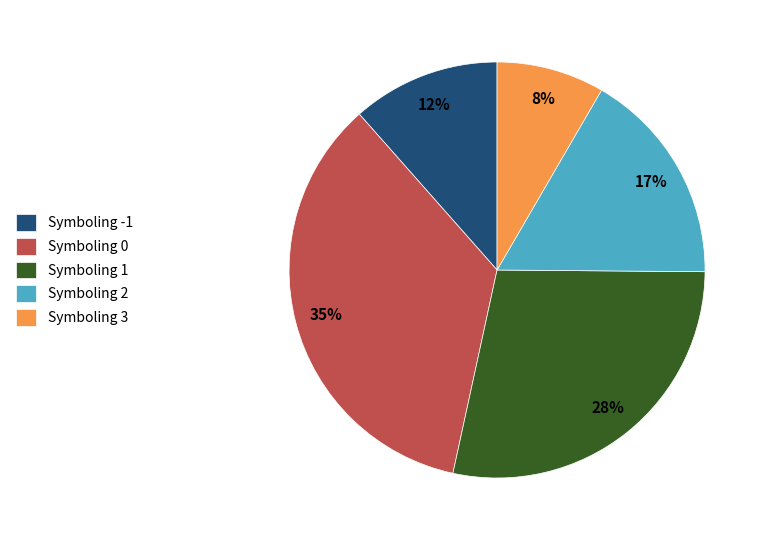

The Symboling -1 slice represents 12% of the pie. True or false?

True